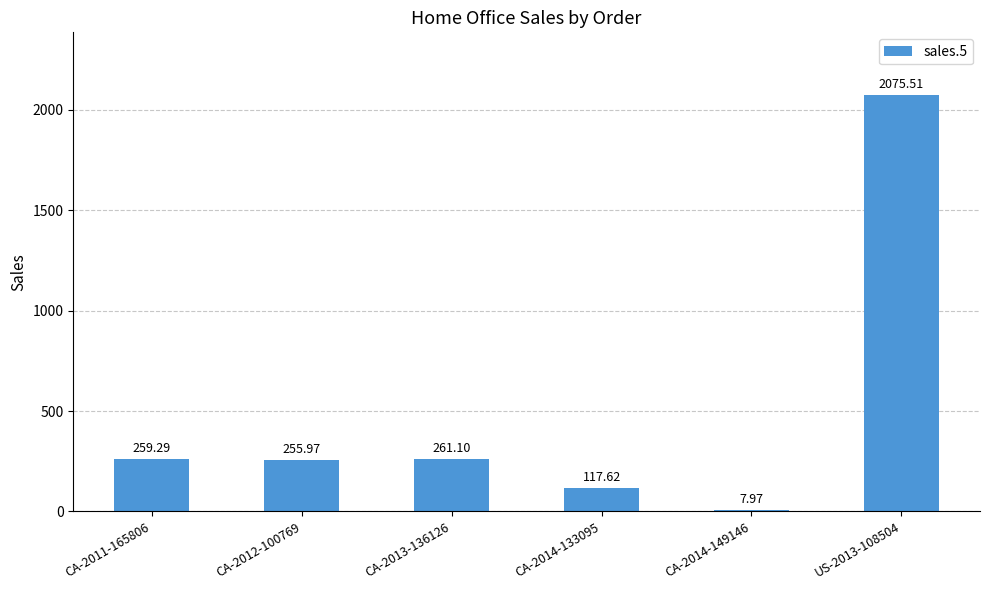

Read the value at CA-2013-136126.

261.1